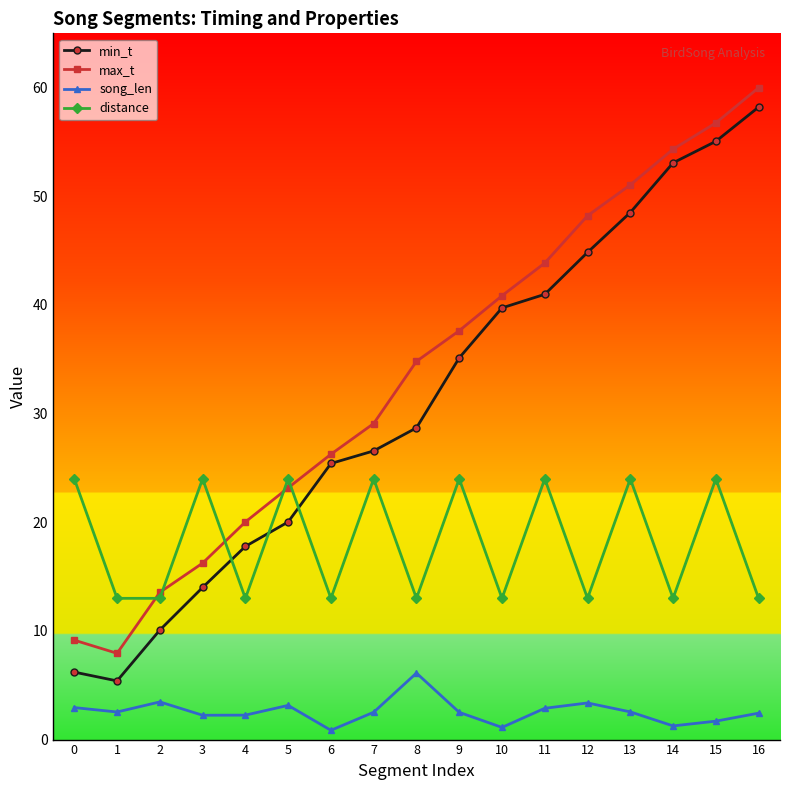

Count the number of categories in the chart.

17